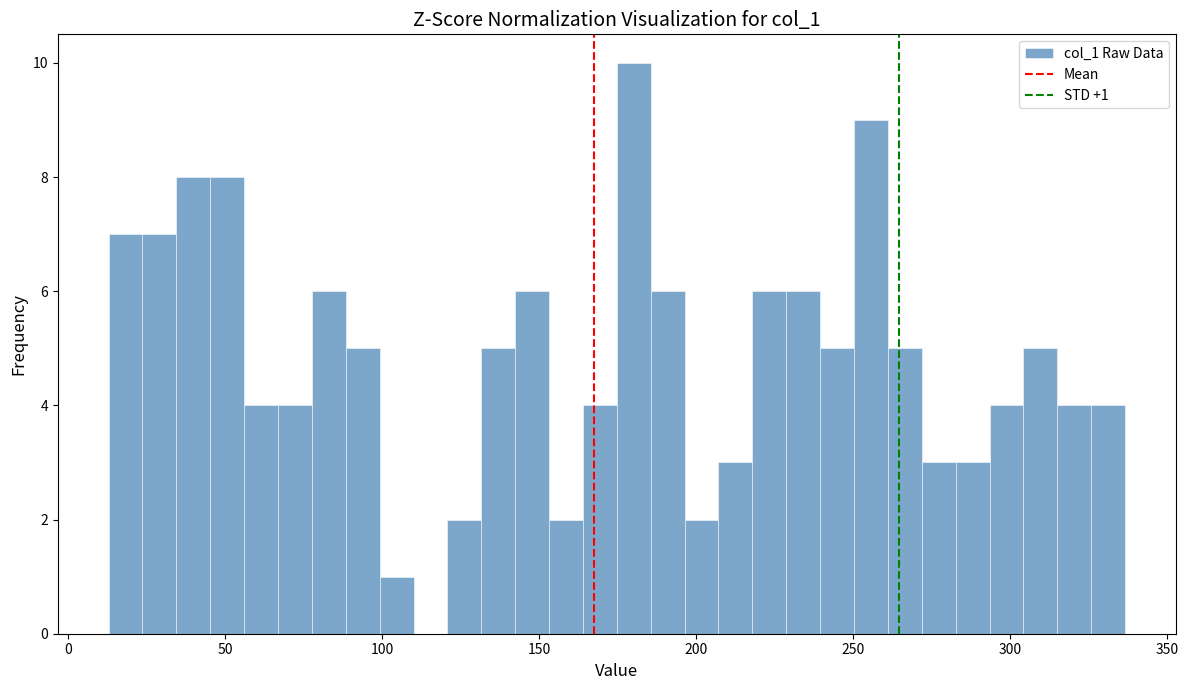

Around what value on the x-axis is the tallest bar? Give the approximate position of its centre, as read against the axis.

180